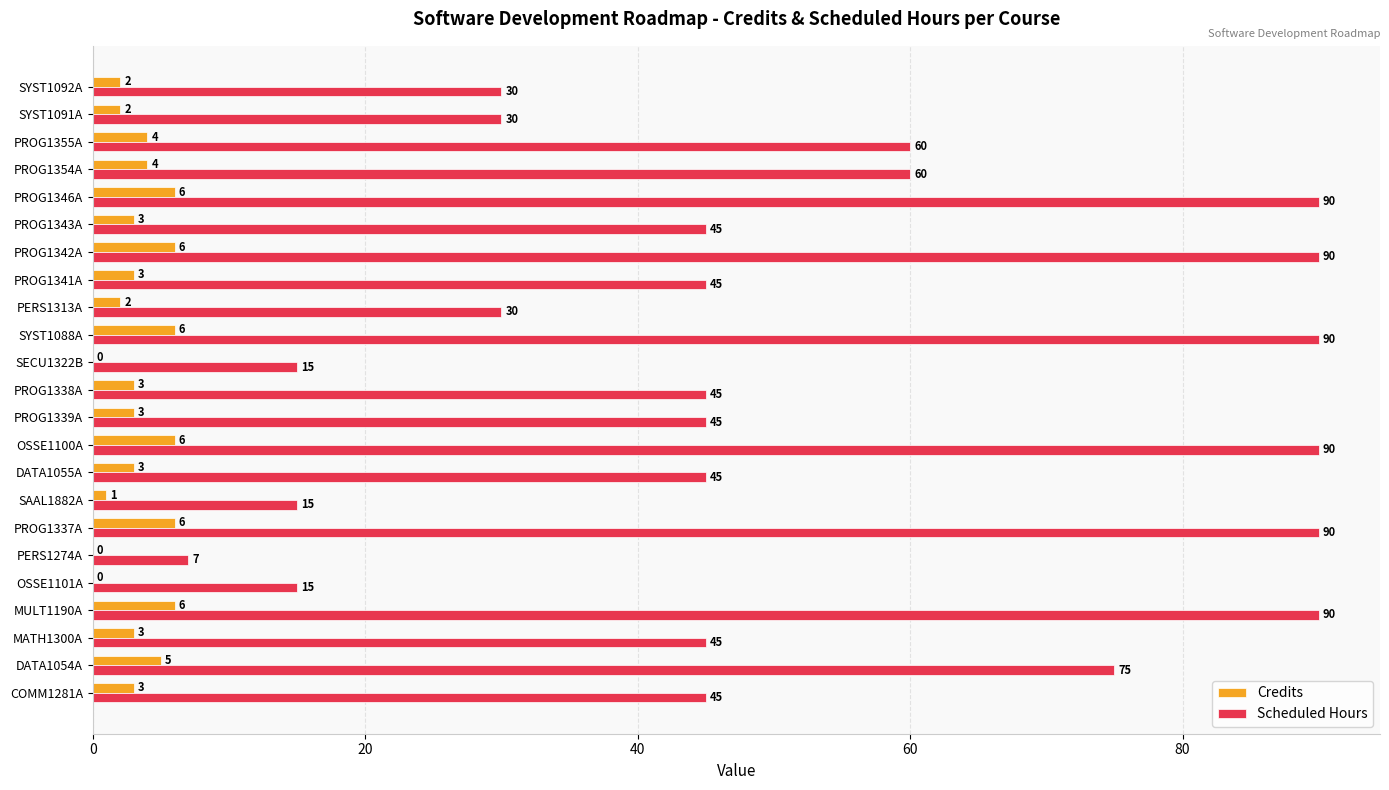

True or false: Scheduled Hours has a value of 117 at PROG1346A.

False